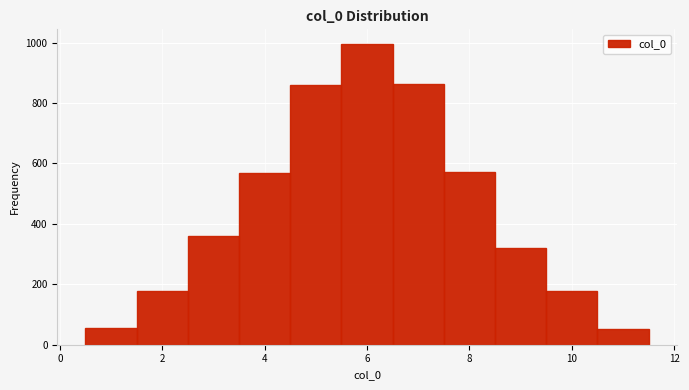

Which range on the x-axis has the tallest bar?

5.5 to 6.5